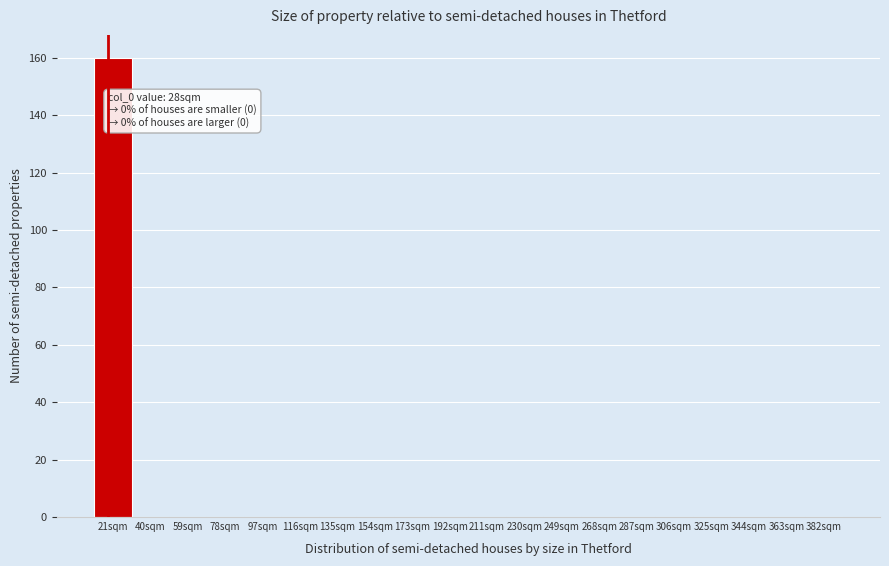

Reading right to left, extract all data points from this chart.

382sqm=0	363sqm=0	344sqm=0	325sqm=0	306sqm=0	287sqm=0	268sqm=0	249sqm=0	230sqm=0	211sqm=0	192sqm=0	173sqm=0	154sqm=0	135sqm=0	116sqm=0	97sqm=0	78sqm=0	59sqm=0	40sqm=0	21sqm=160